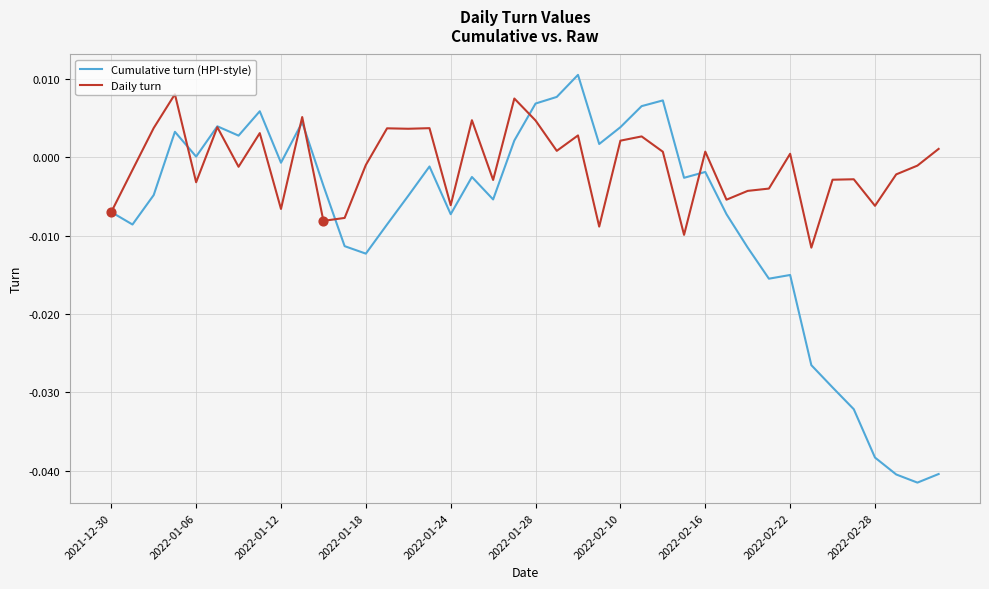

Which series has the largest range (max minus min)?

Cumulative turn (HPI-style)